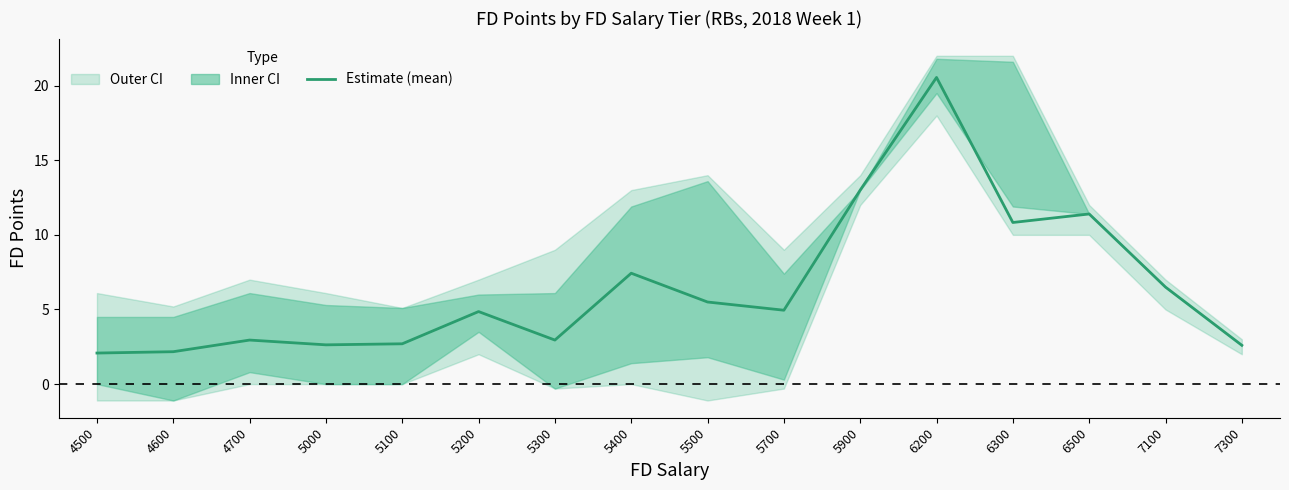

Reading right to left, extract all data points from this chart.

7300=2.6	7100=6.5	6500=11.4	6300=10.8	6200=20.6	5900=13.0	5700=5.0	5500=5.5	5400=7.4	5300=3.0	5200=4.9	5100=2.7	5000=2.6	4700=3.0	4600=2.2	4500=2.1